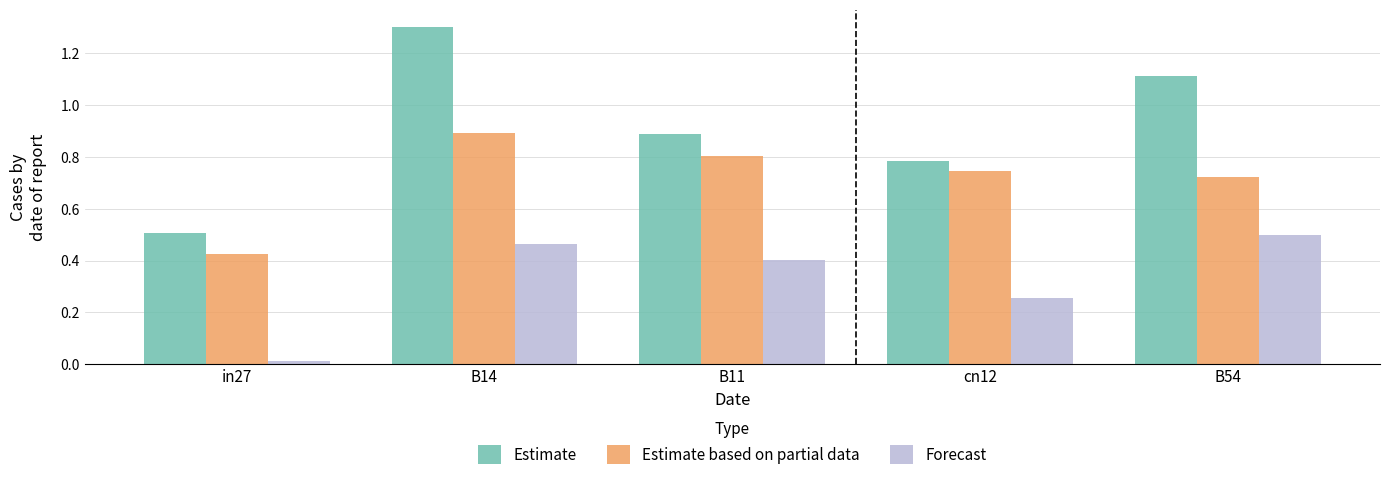

What is the average value of the Estimate series?

0.9